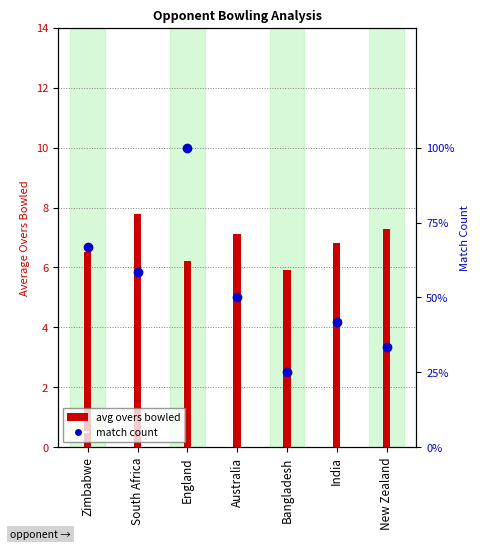

Rank the categories by avg overs bowled value from highest to lowest.

South Africa, New Zealand, Australia, India, Zimbabwe, England, Bangladesh